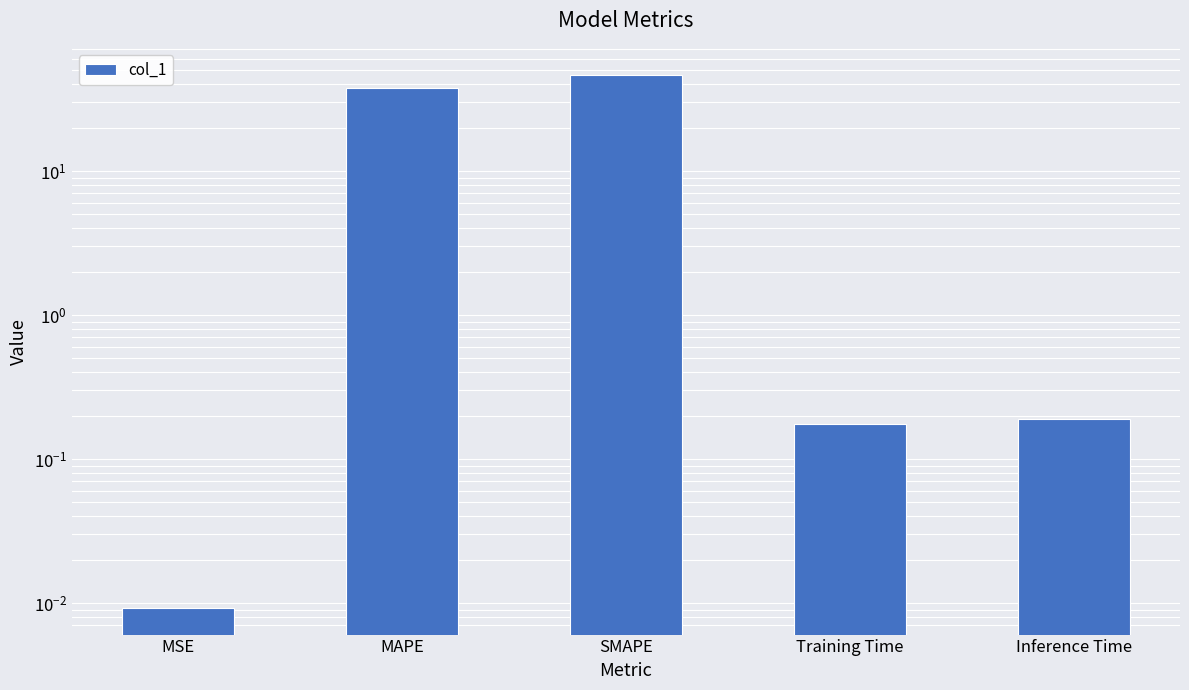

What is the difference between the second highest and second lowest values?

37.8